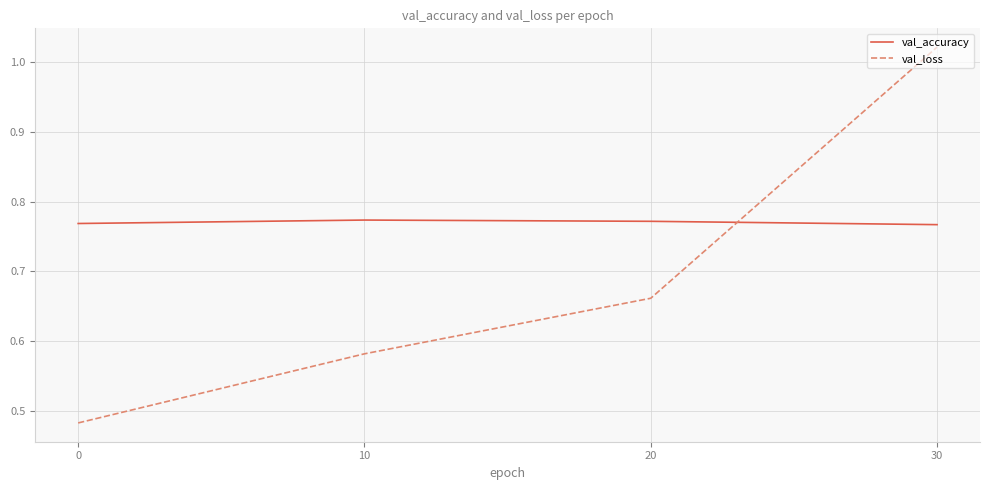

At how many categories does at least one series exceed 0?

4